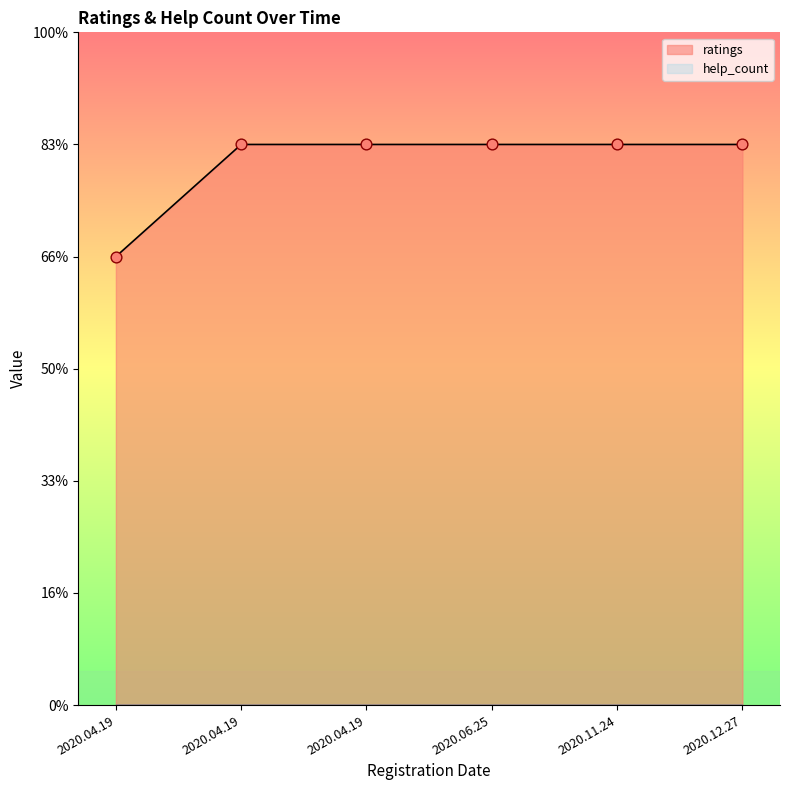

What is the change in value from 2020.04.19 to 2020.04.19?

+1